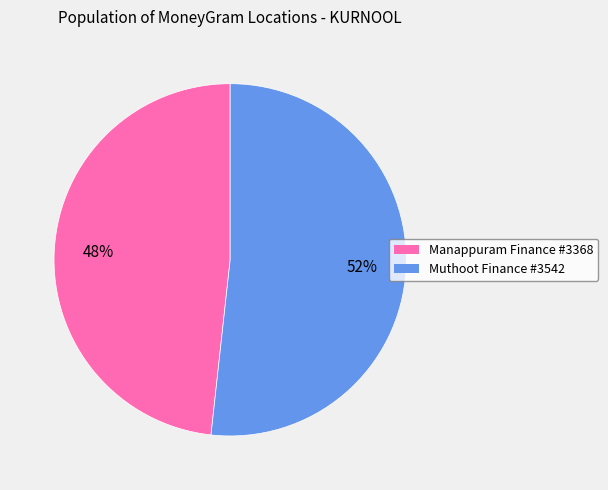

Which category has the biggest portion of the pie?

Muthoot Finance #3542